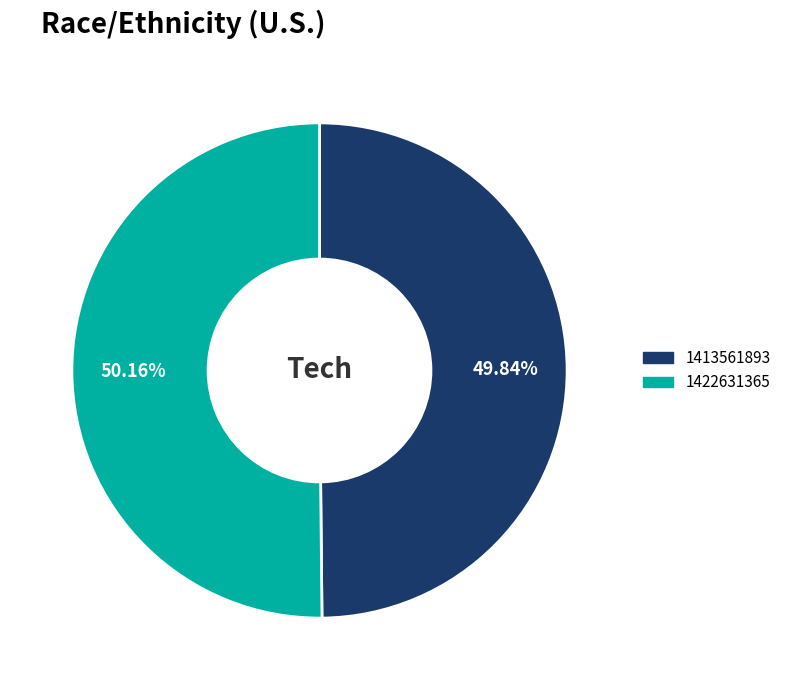

What percentage is the 1413561893 slice, to the nearest percent?

50%